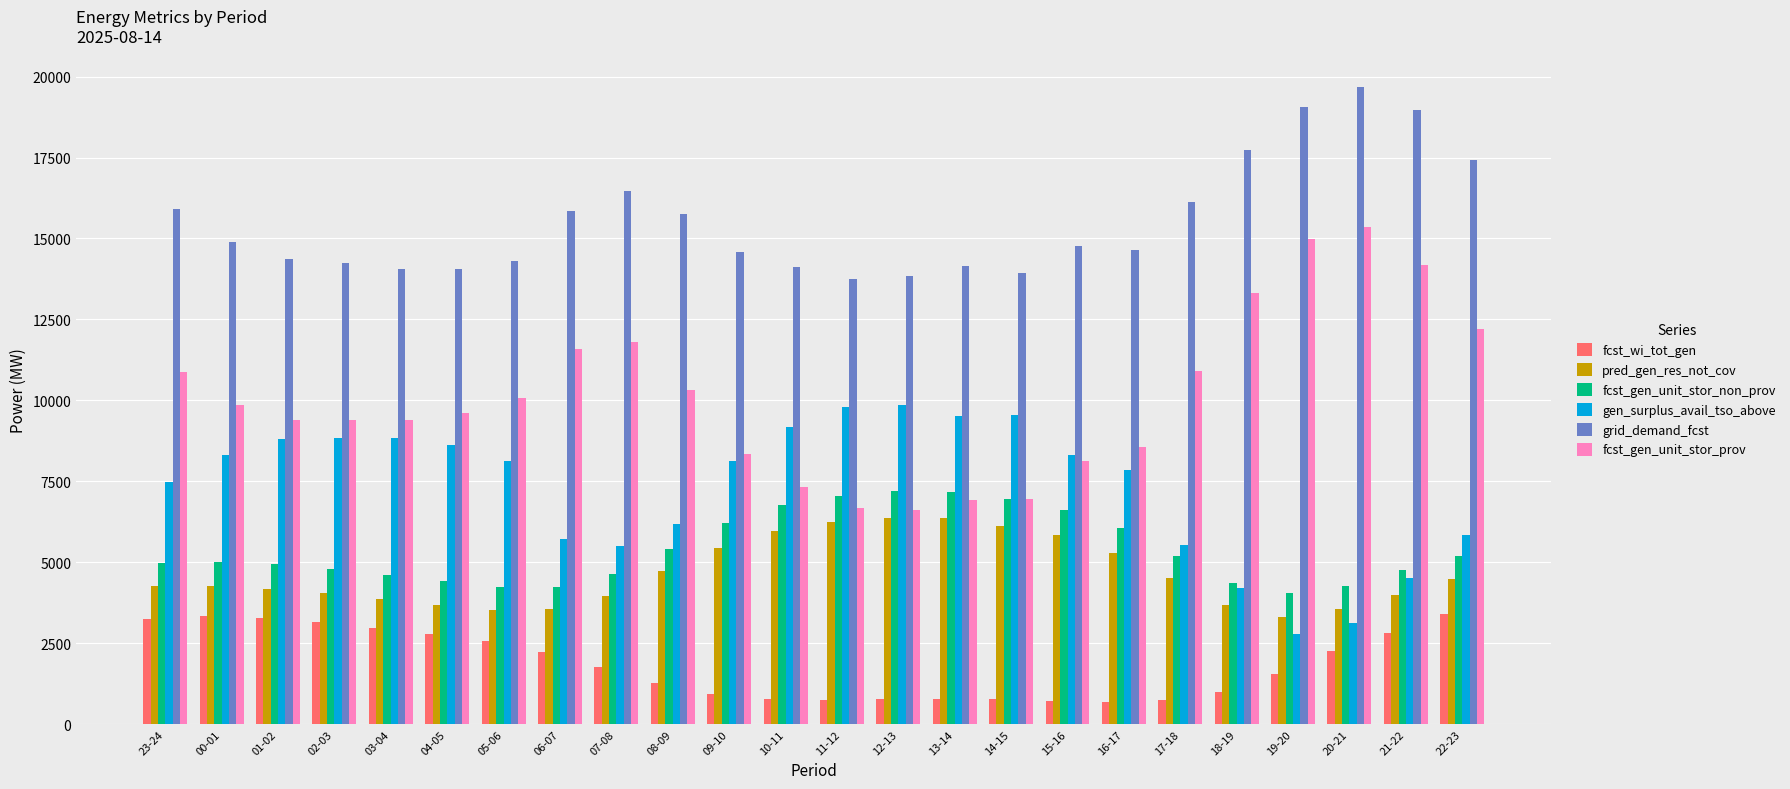

Does the chart contain stacked bars?

No